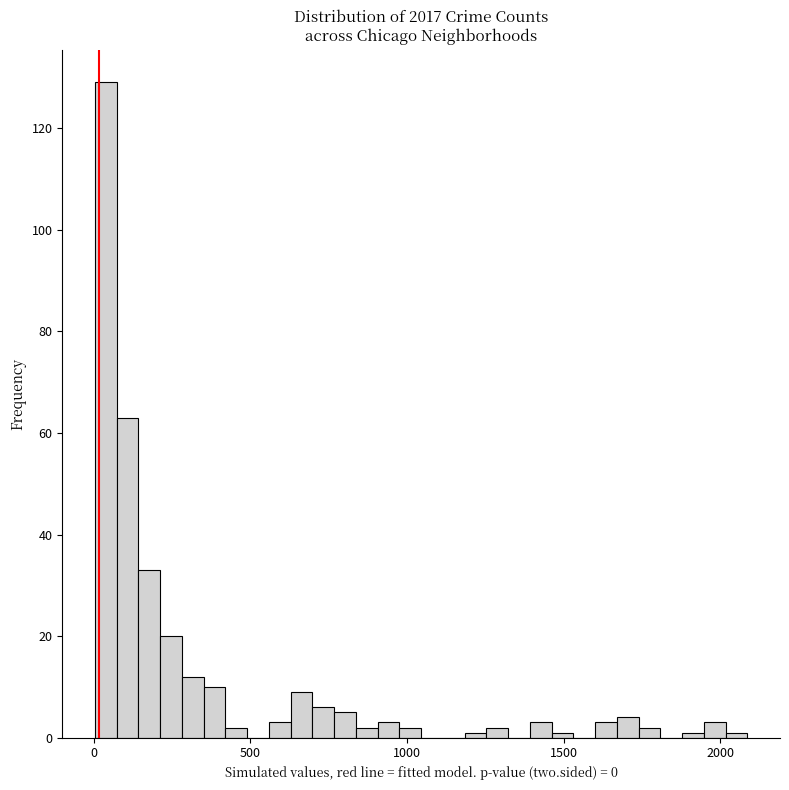

Around what value on the x-axis is the tallest bar? Give the approximate position of its centre, as read against the axis.

50